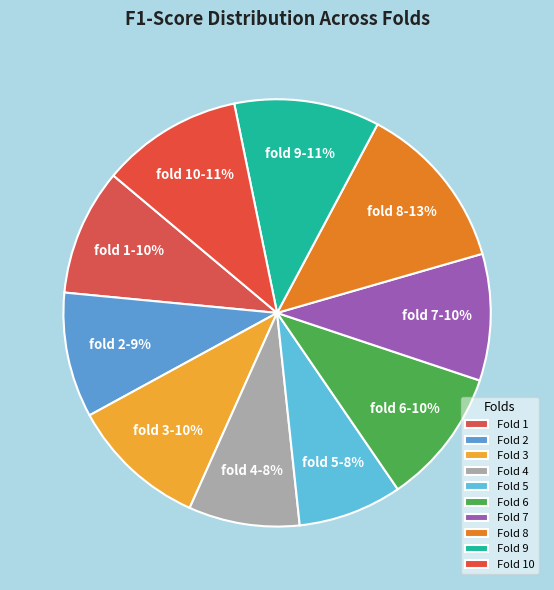

Which category has the biggest portion of the pie?

Fold 8